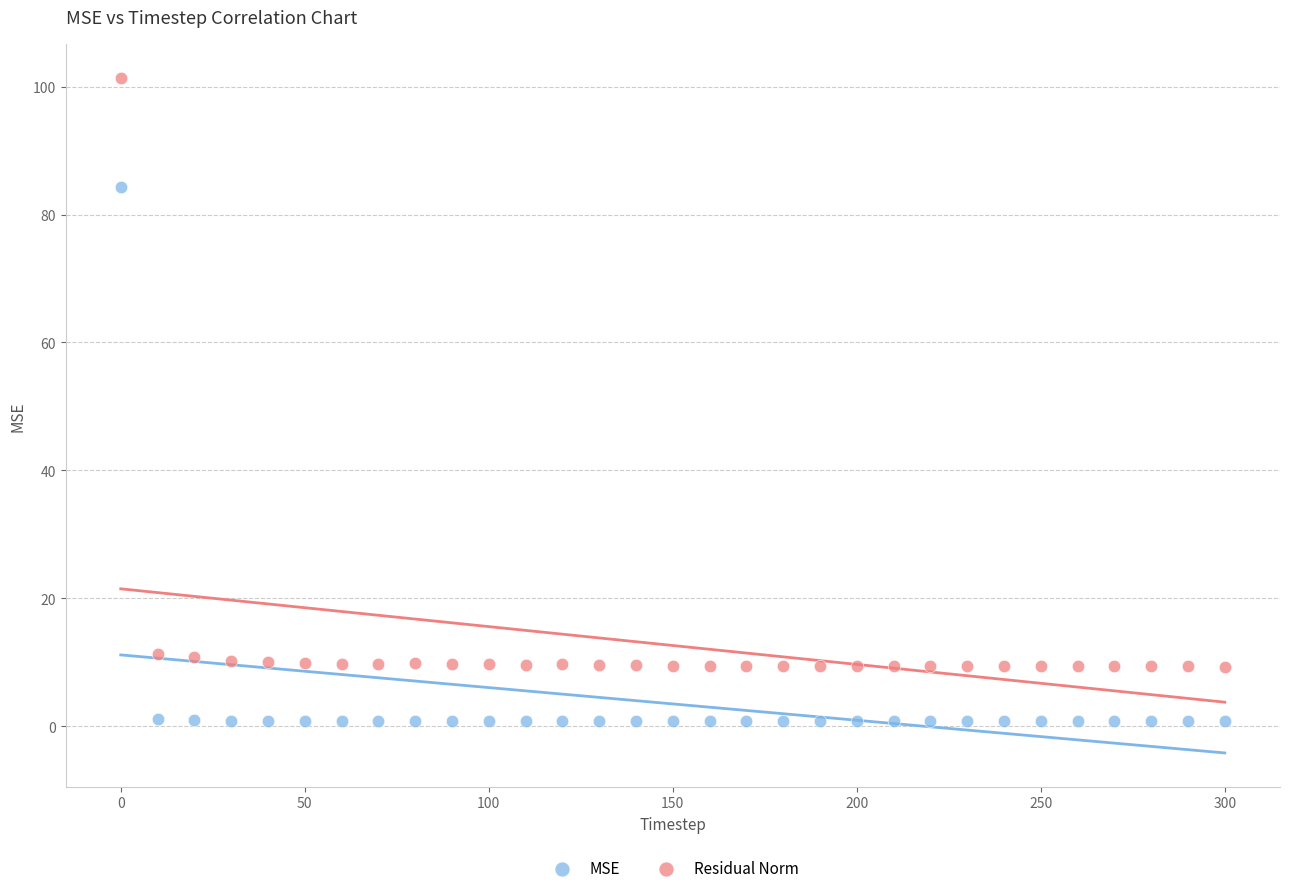

Which series contains the highest Y value?

Residual Norm